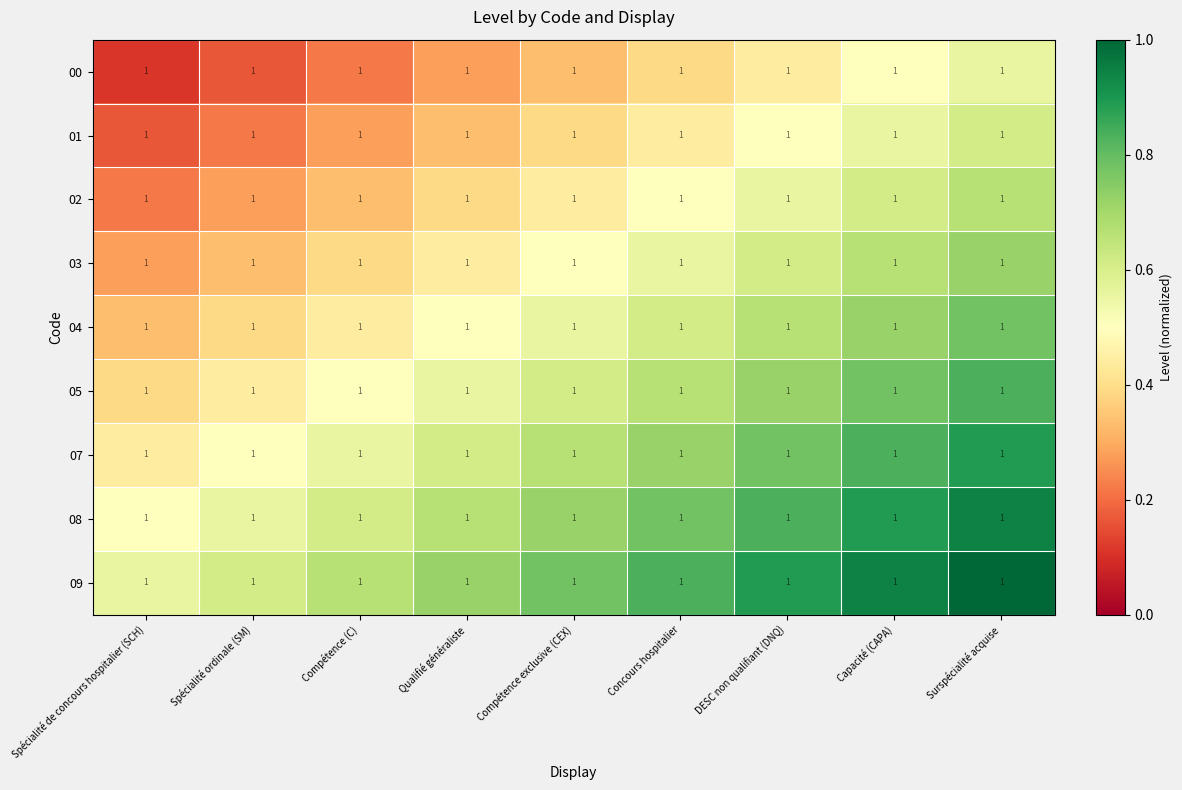

What is the difference between the maximum and minimum values in the 07 series?

0.4